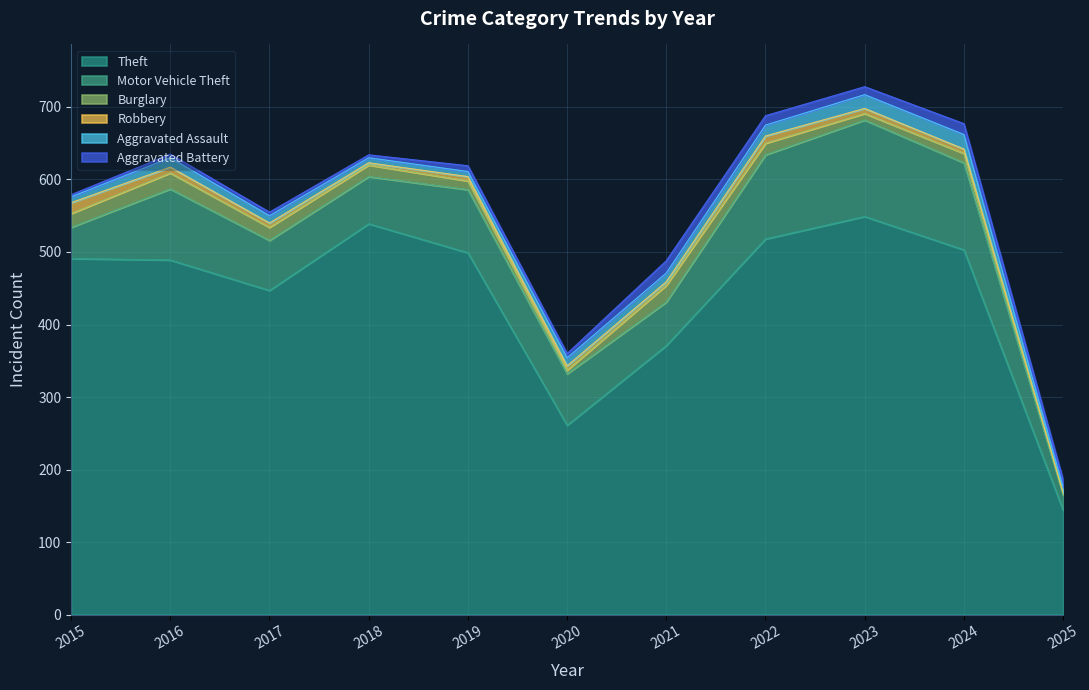

At how many categories does at least one series exceed 332?

9